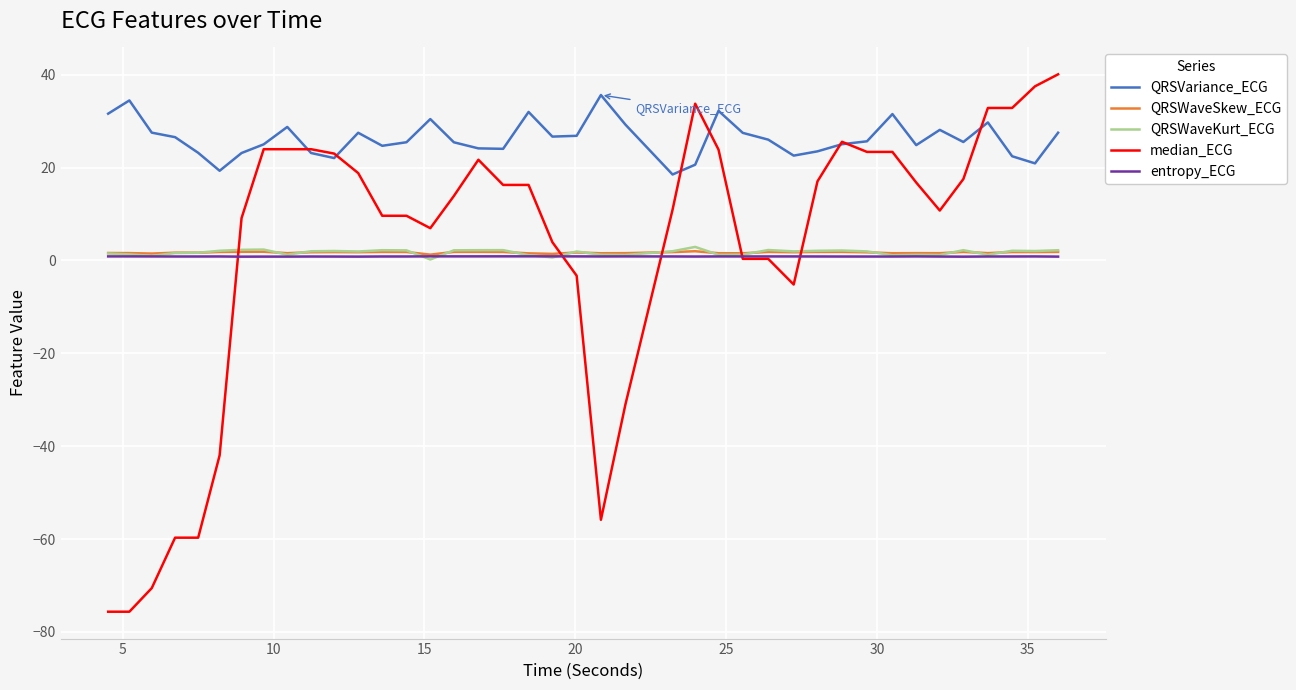

What is the maximum value shown in the chart?

40.1